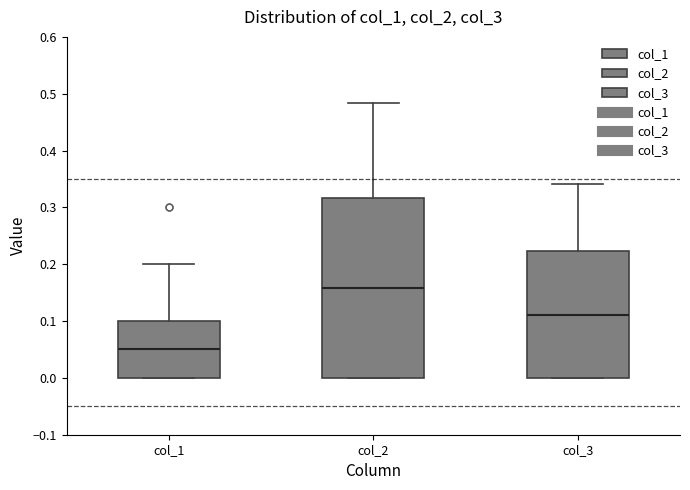

Reading left to right, read every box against the y-axis: the position of its median line, the range the box covers, and the ends of its whiskers. The values are not printed on the chart, so give them approximately, as read against the axis.

col_1: median 0.05, box 0.00 to 0.10, whiskers 0.00 to 0.20
col_2: median 0.16, box 0.00 to 0.32, whiskers 0.00 to 0.48
col_3: median 0.11, box 0.00 to 0.22, whiskers 0.00 to 0.34